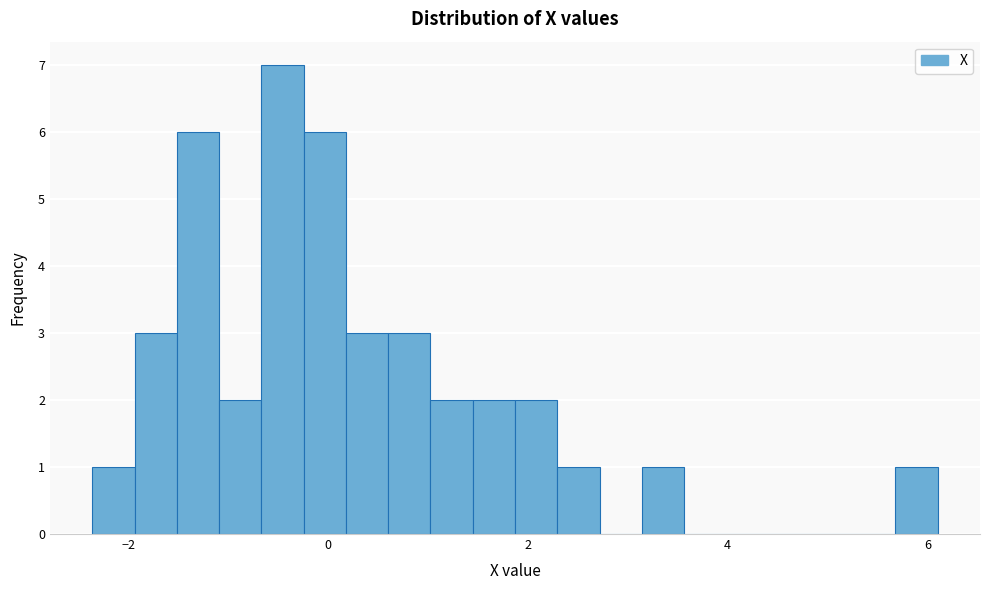

Read against the x-axis, roughly where is the centre of the tallest bar?

-0.4